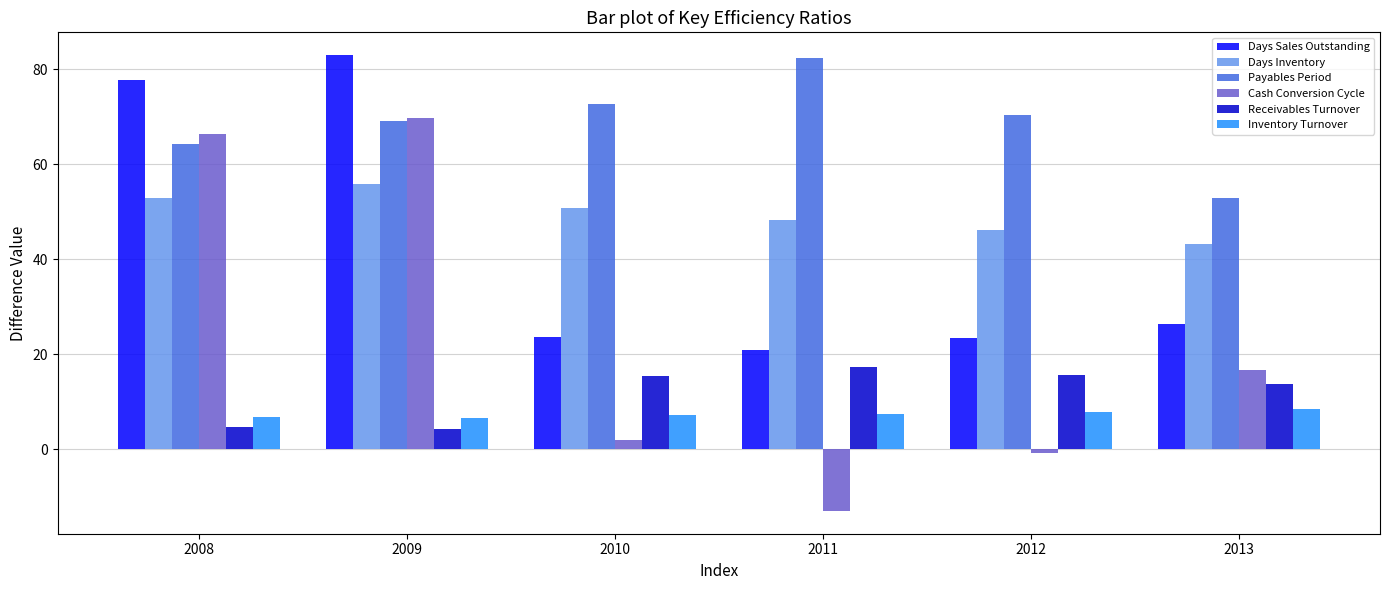

Which category has the lowest value in the Days Inventory series?

2013